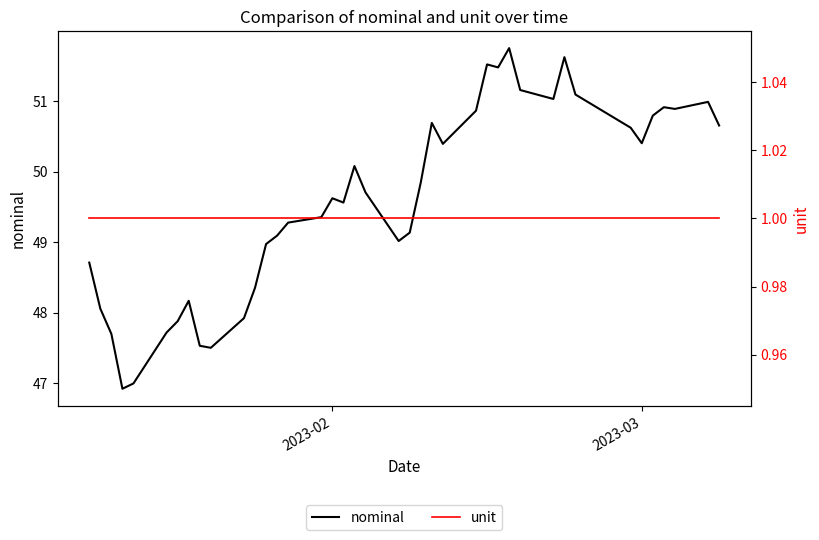

What is the maximum value for nominal?

51.8